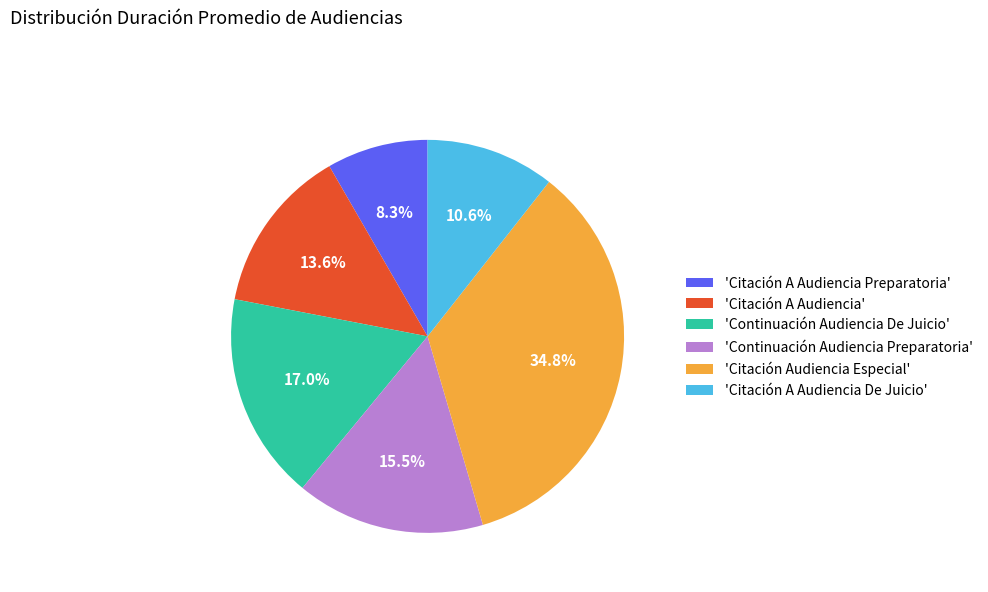

Which slice is the smallest?

'Citación A Audiencia Preparatoria'